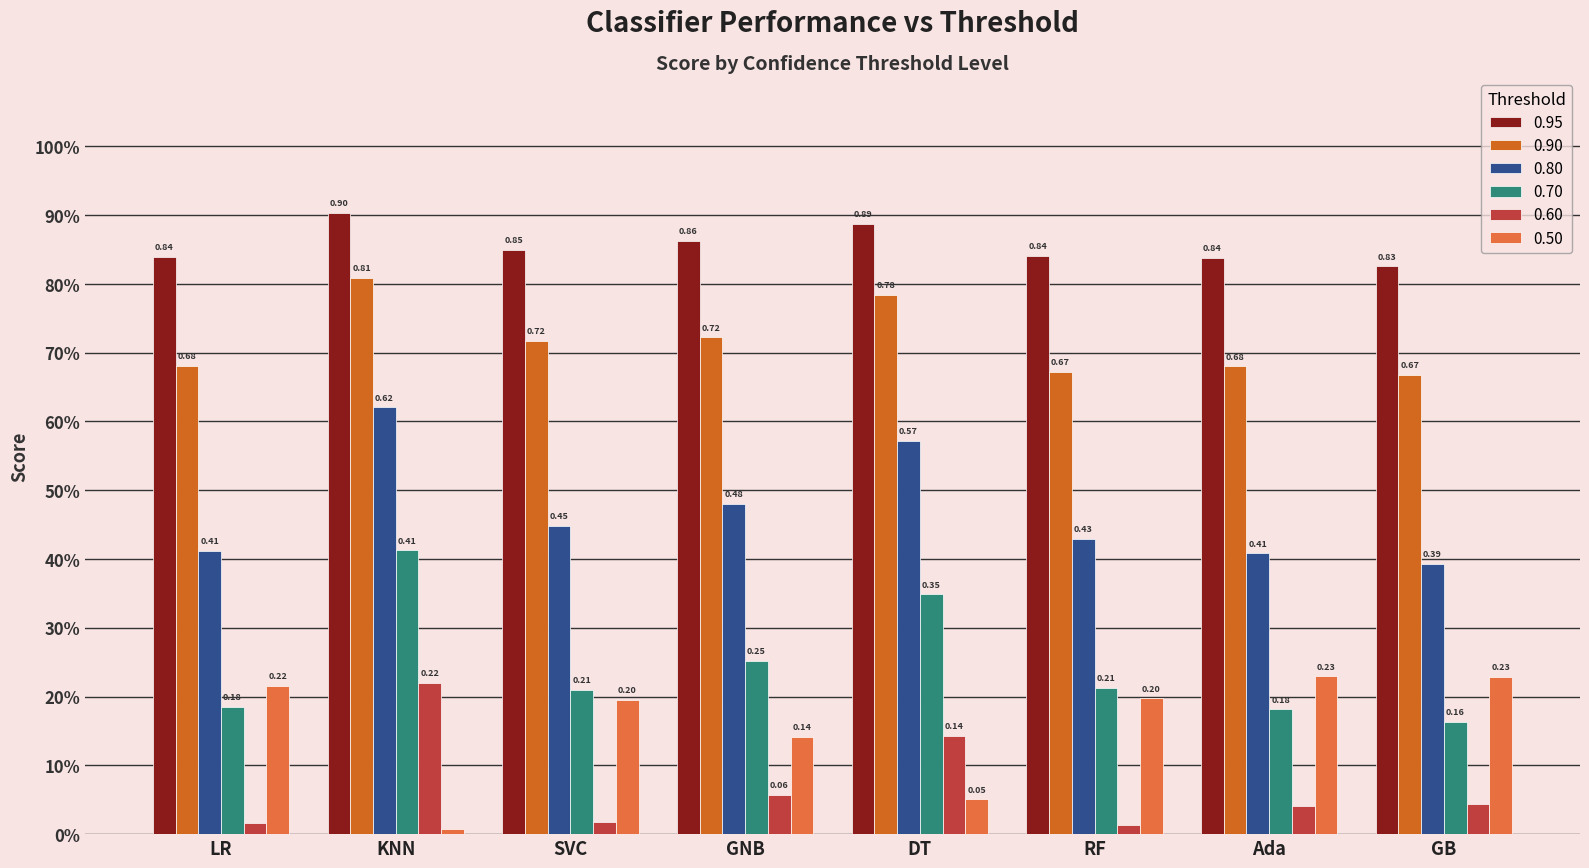

At which category is the sum across all series the highest?

KNN